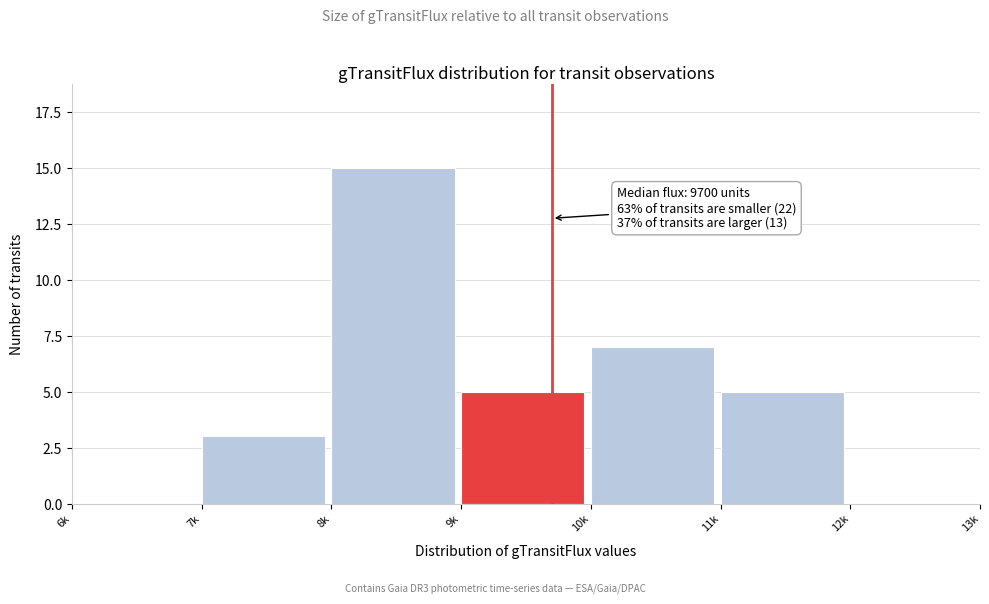

Reading left to right, transcribe all the data shown in this chart.

6k=0	7k=3	8k=15	9k=5	10k=7	11k=5	12k=0